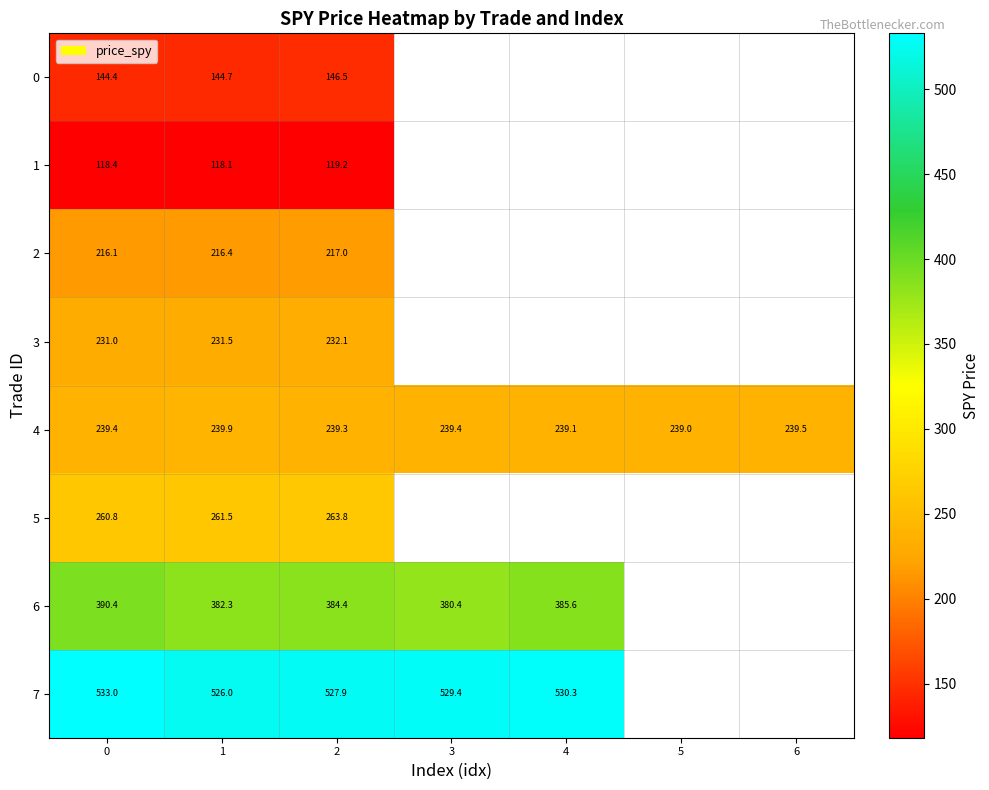

Is the value of 7 at 4 greater than the value of 5 at 1?

Yes